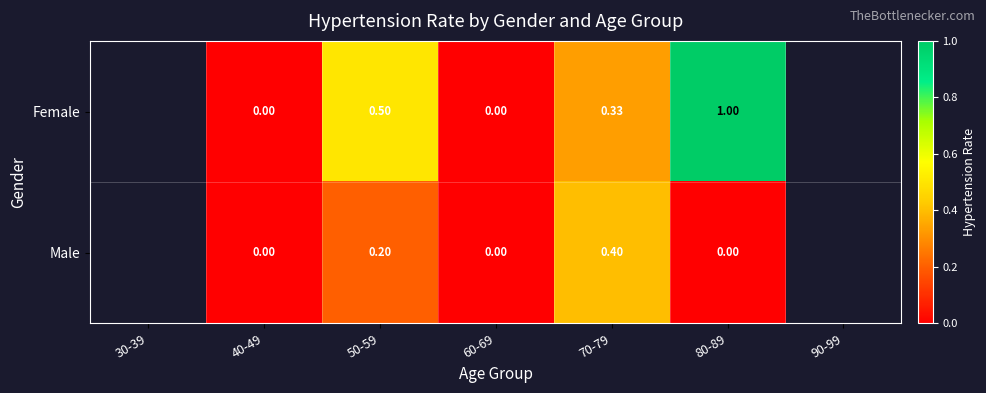

At 70-79, list the series in order from smallest to largest.

Female, Male